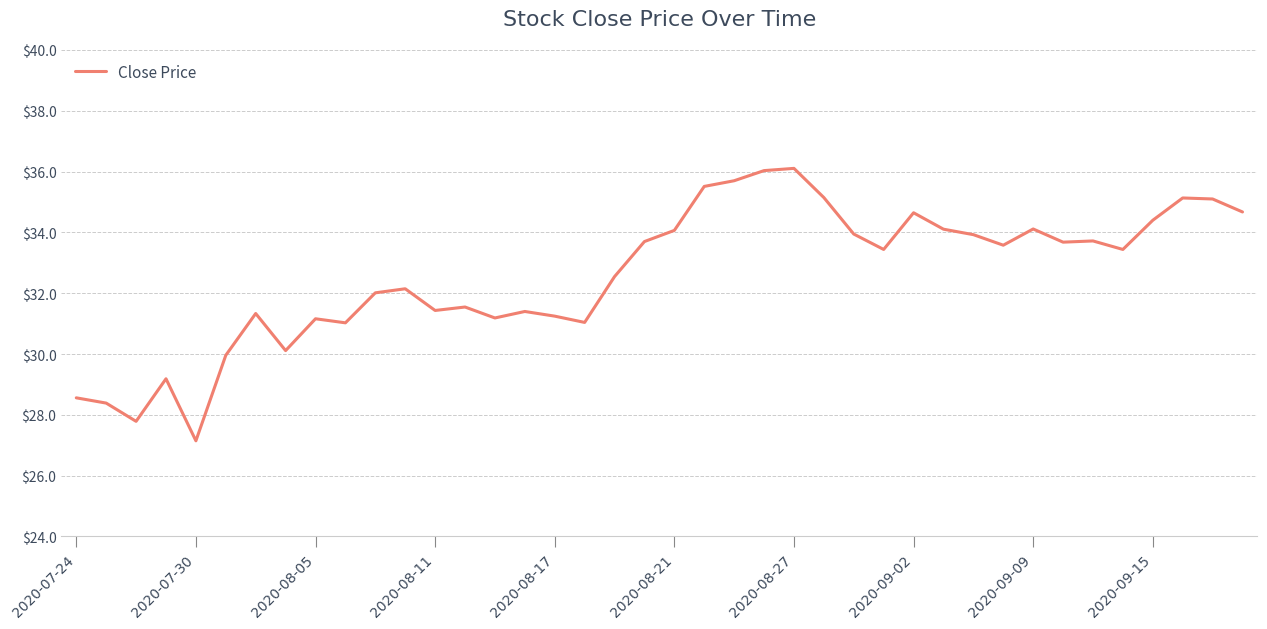

What is the smallest value displayed?

27.1